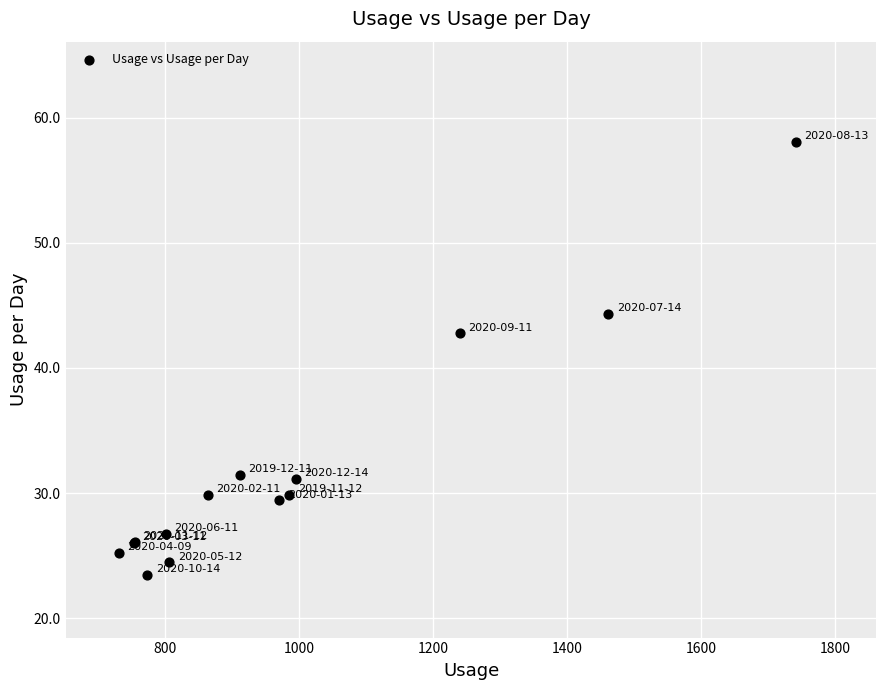

What Y value in the scatter plot is closest to 40?

42.8